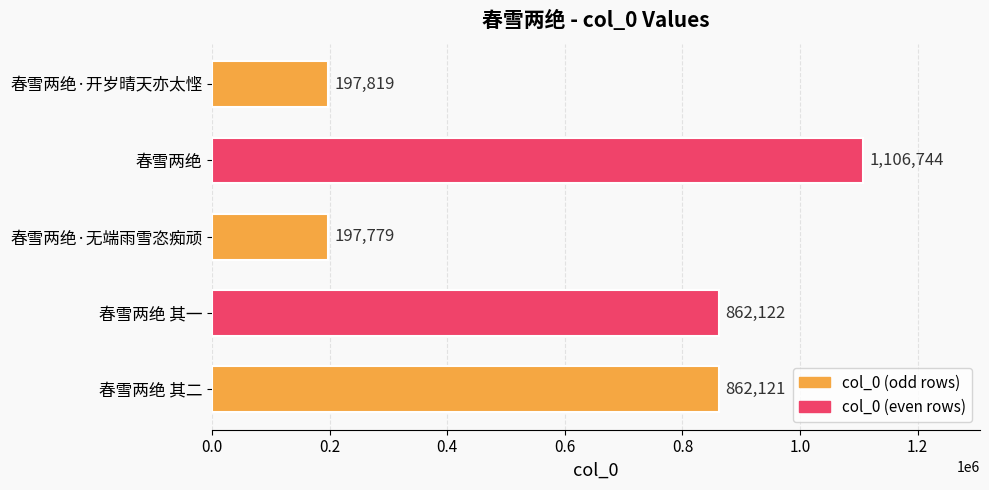

How many distinct data groups are displayed?

1